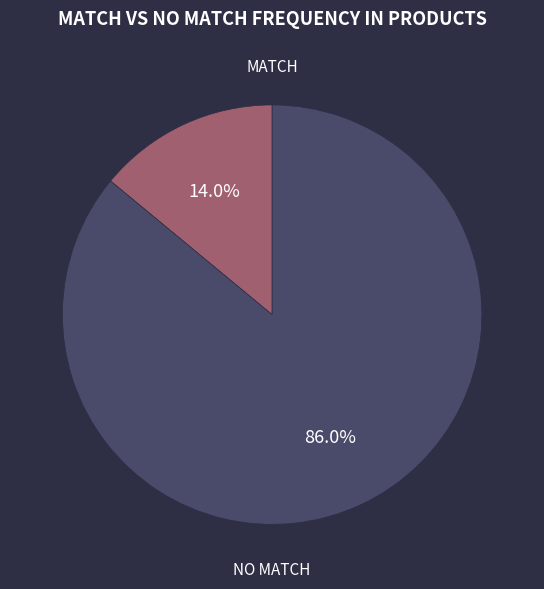

How many slices are in this pie chart?

2